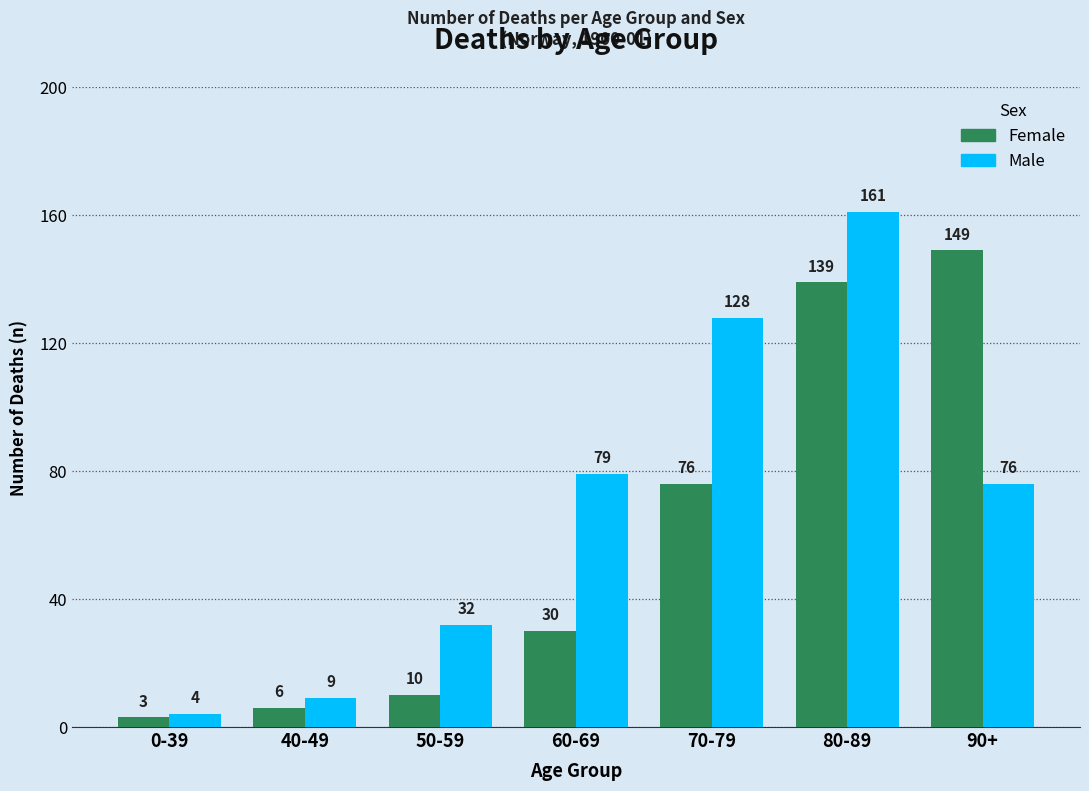

What is the spread (max minus min) of values at 70-79?

52